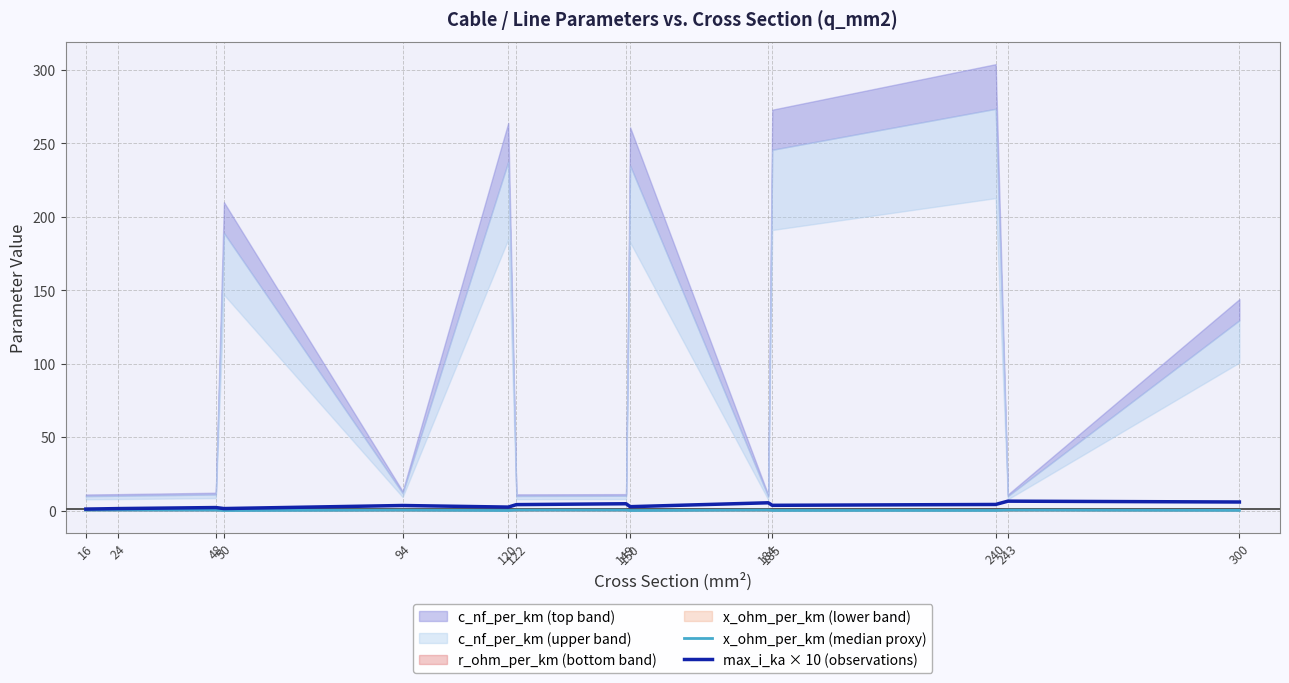

List the labels in order of max_i_ka × 10 (observations) value, largest first.

243, 300, 184, 149, 240, 122, 185, 94, 150, 120, 48, 50, 24, 16